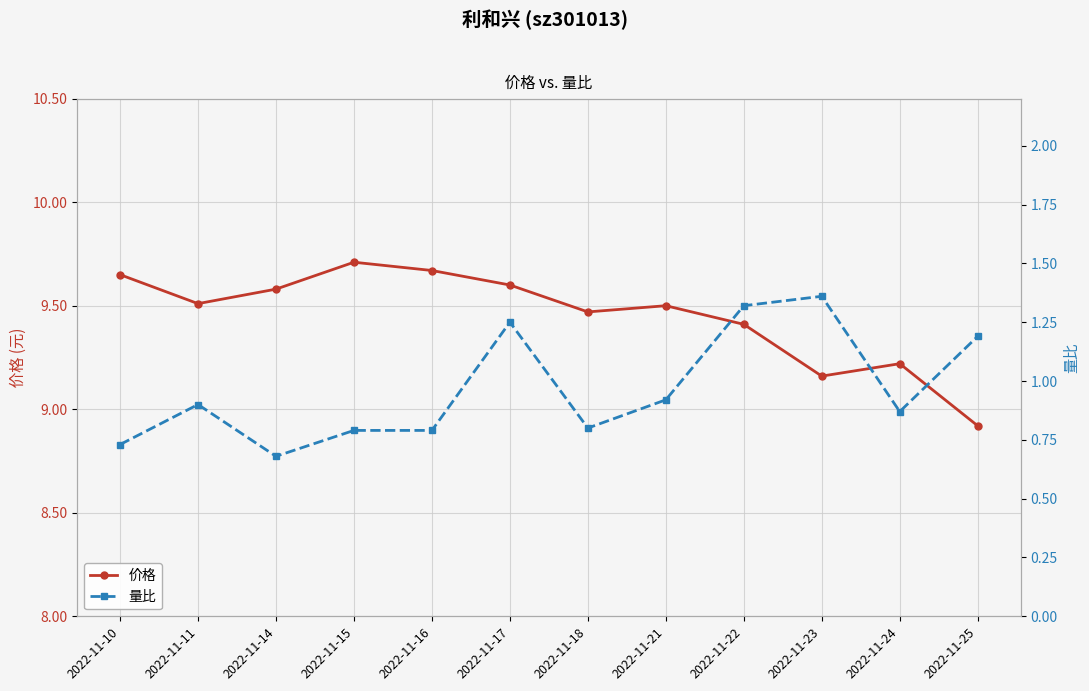

Which series has the largest total across all categories?

价格